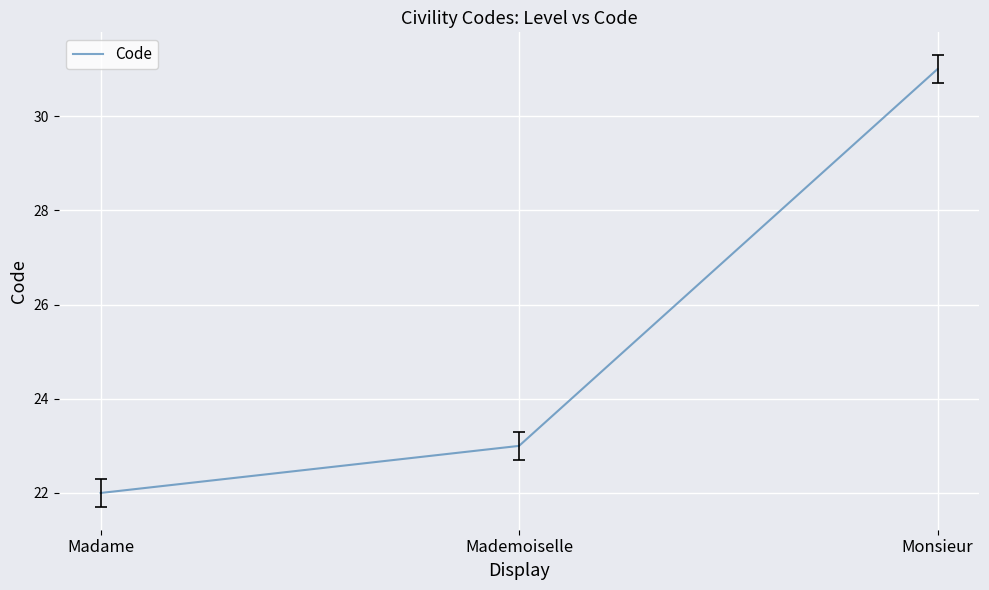

List the labels in order of value, largest first.

Monsieur, Mademoiselle, Madame